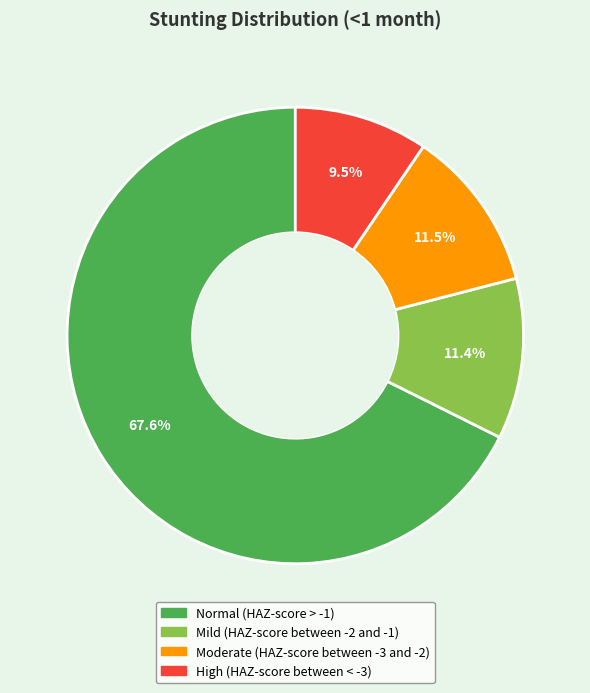

Which slice represents more than half of the pie?

Normal (HAZ-score > -1)